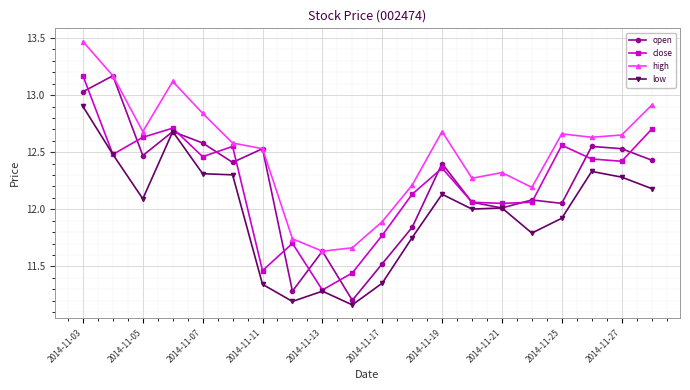

What is the average value of the low series?

12.0